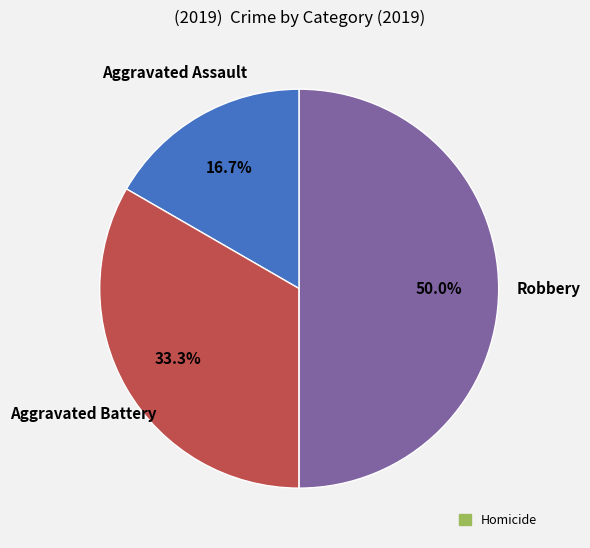

Does any single category account for the majority?

No